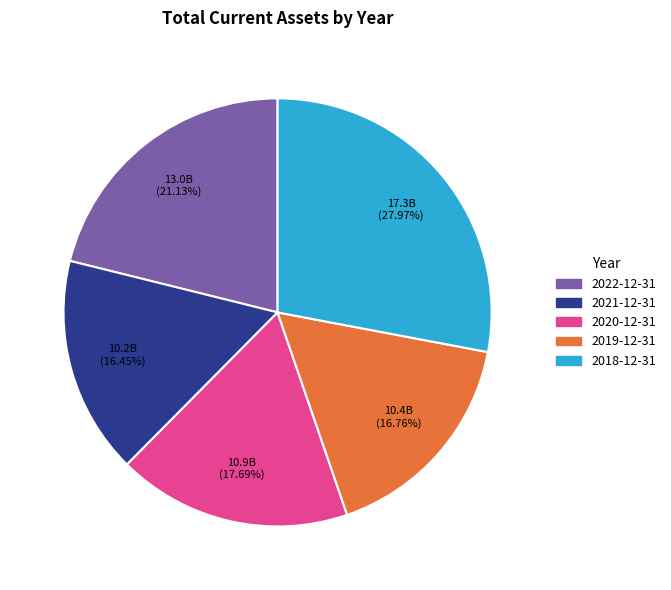

To the nearest percent, what portion does 2020-12-31 represent?

18%